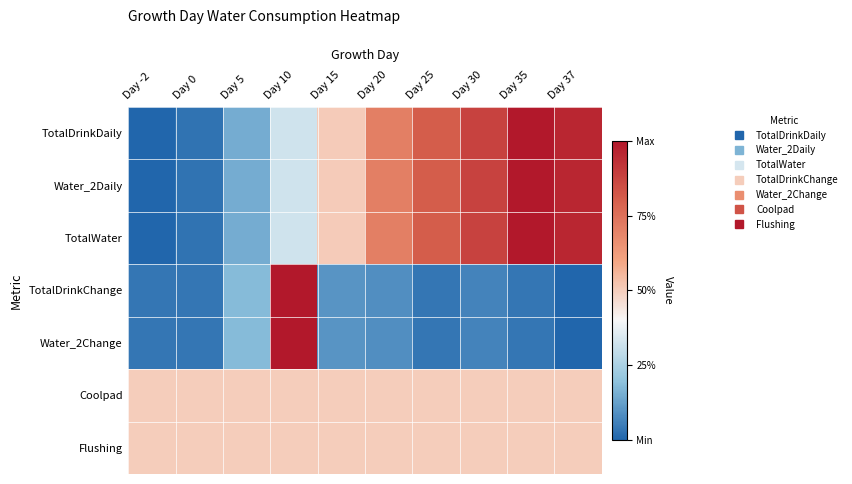

At which category is the sum across all series the highest?

Day 35